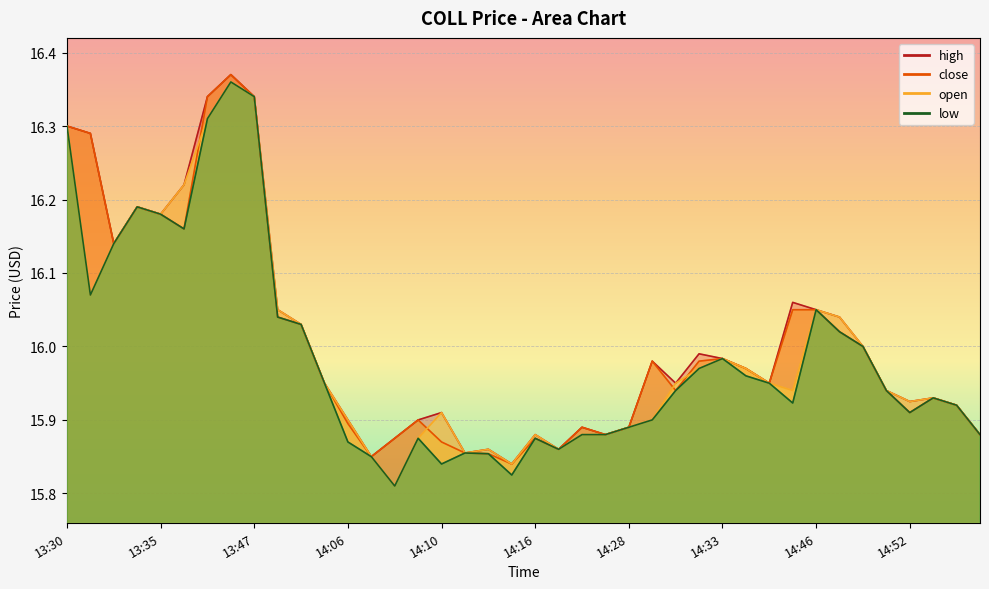

Count the number of categories in the chart.

40